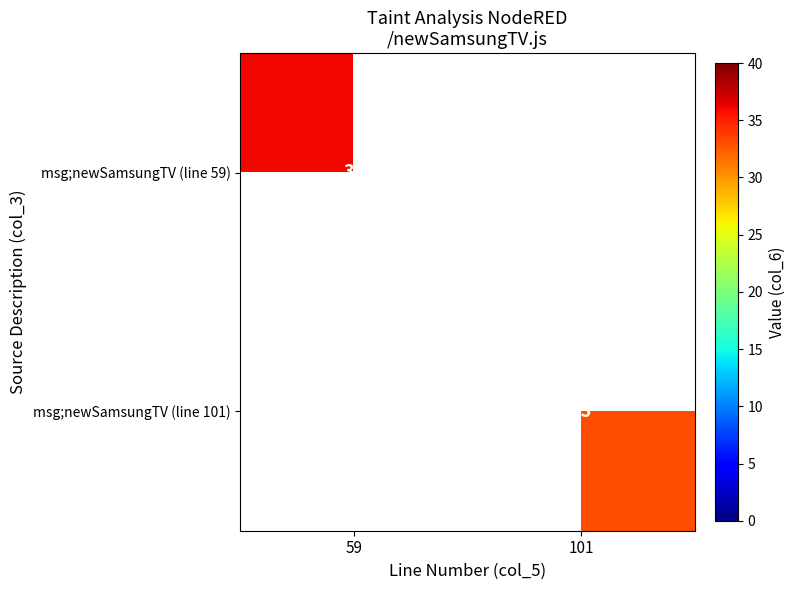

The msg;newSamsungTV (line 59) series shows 36 at 59. True or false?

True